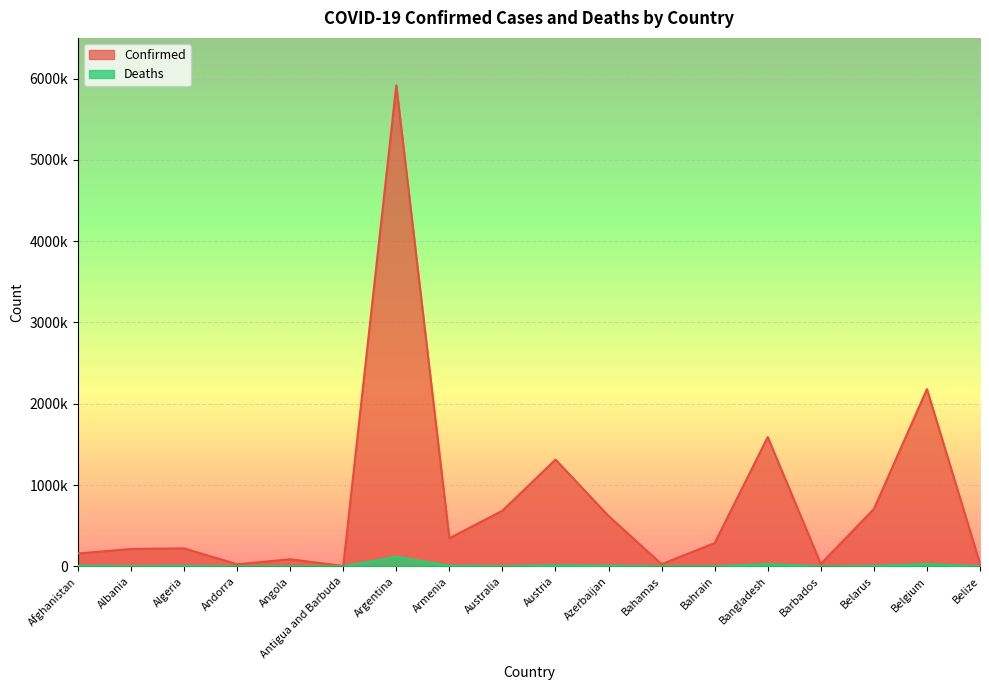

Count the number of categories in the chart.

18